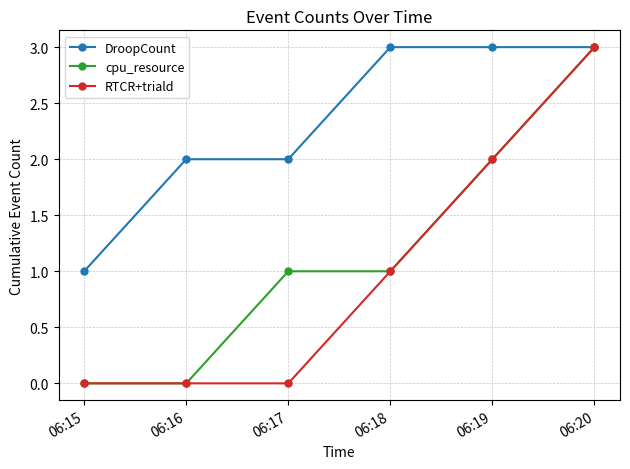

Reading left to right, list all the values displayed in this chart.

DroopCount: 06:15=1	06:16=2	06:17=2	06:18=3	06:19=3	06:20=3
cpu_resource: 06:15=0	06:16=0	06:17=1	06:18=1	06:19=2	06:20=3
RTCR+triald: 06:15=0	06:16=0	06:17=0	06:18=1	06:19=2	06:20=3